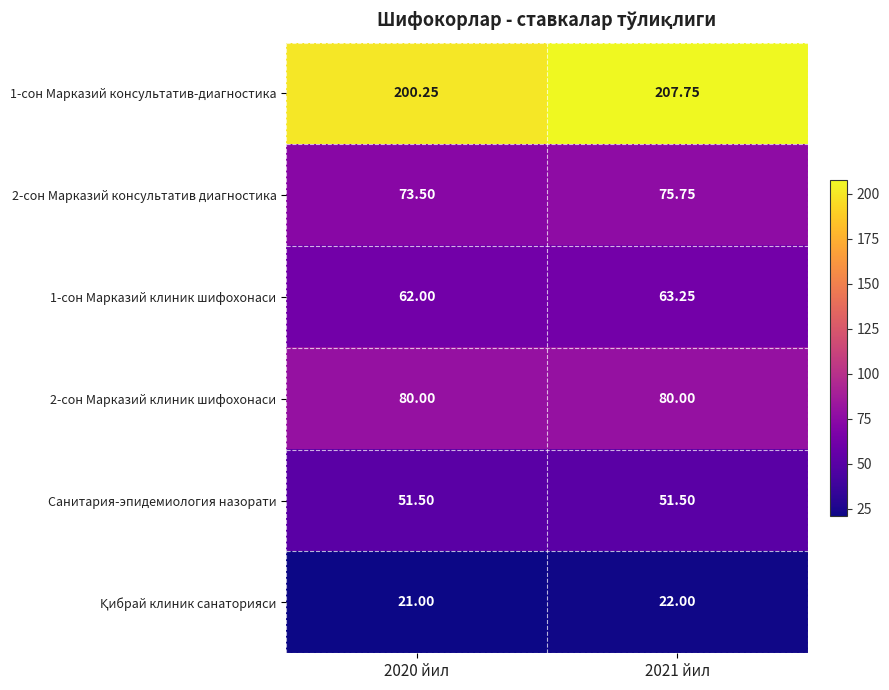

Is the value of 1-сон Марказий клиник шифохонаси at 2020 йил greater than the value of 1-сон Марказий консультатив-диагностика at 2020 йил?

No